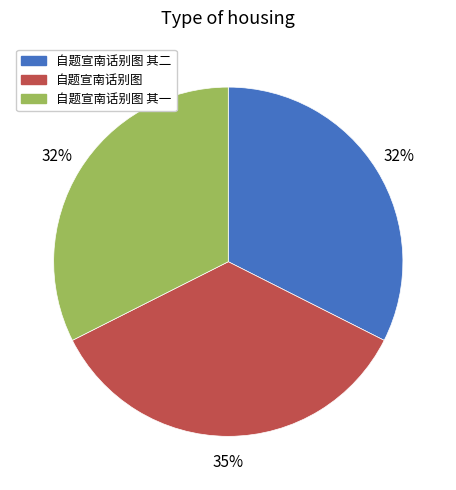

What percentage is the 自题宣南话别图 其一 slice, to the nearest percent?

32%